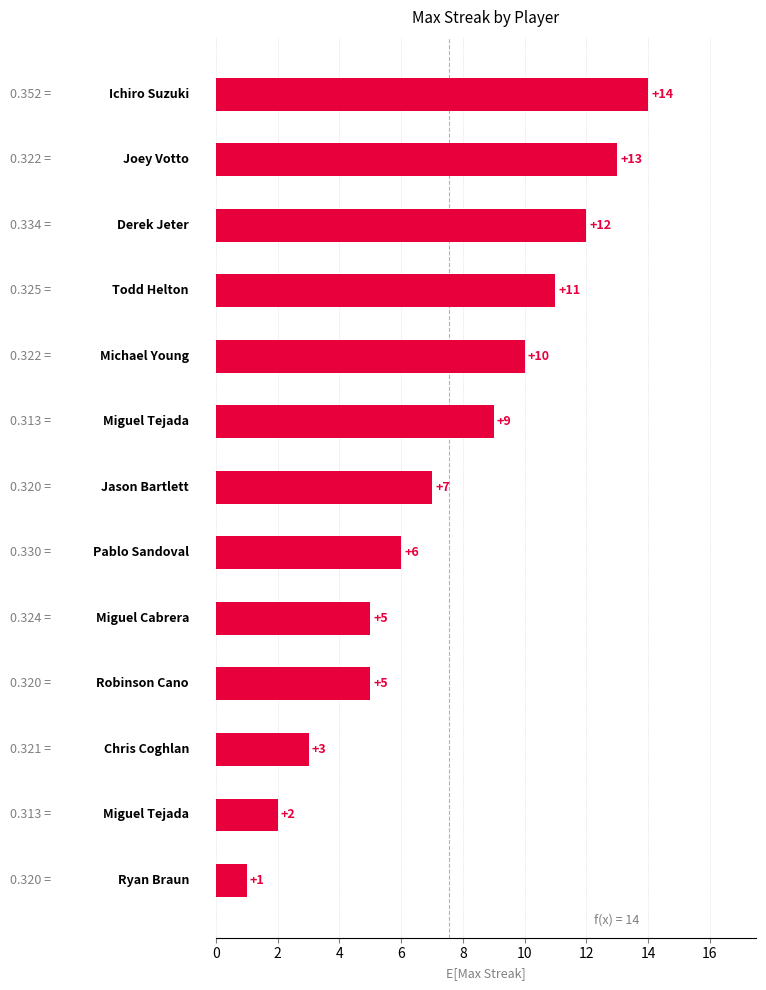

What is the sum of all values?

98